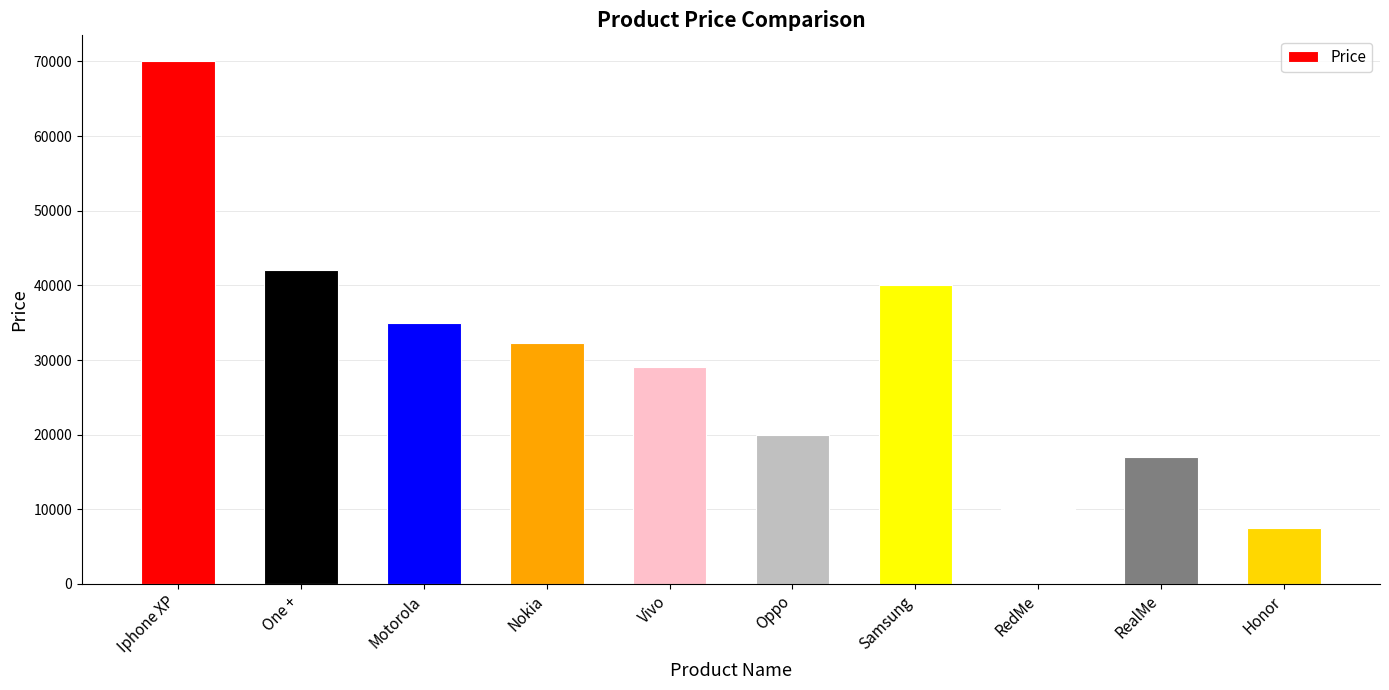

How many values are below 32323?

5